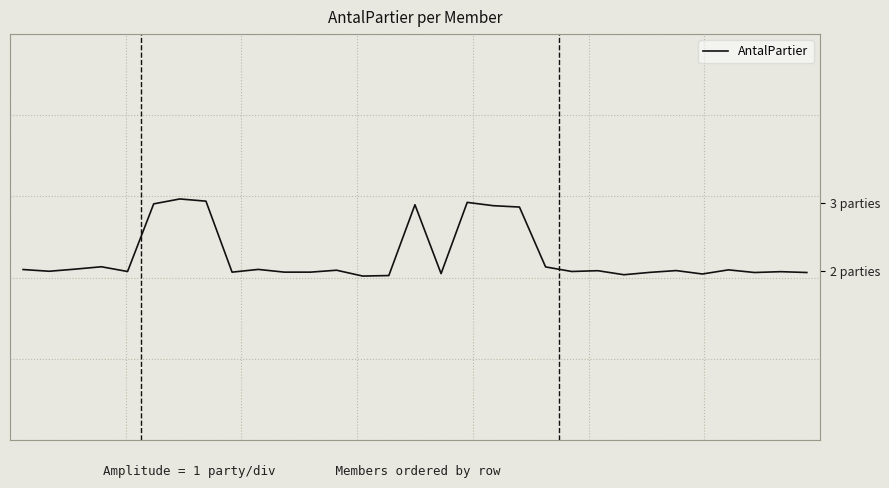

True or false: the data has more than 0 interior local peaks.

True